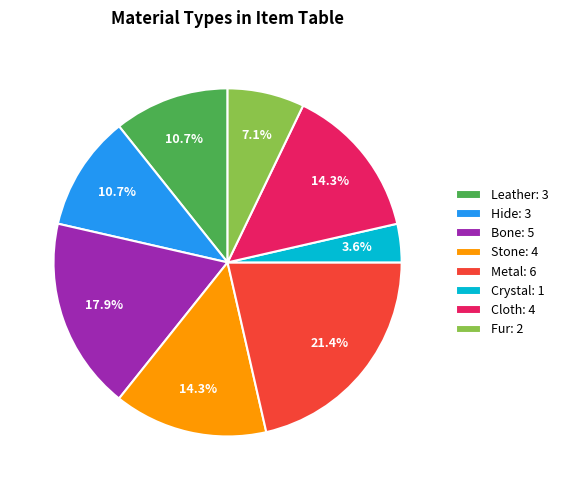

Is it true that Hide is 17% of the pie?

False